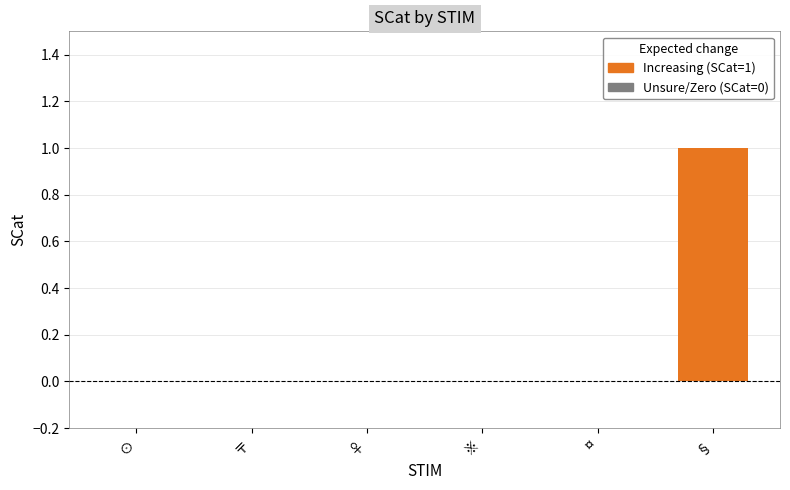

True or false: the data shows 1 at ♀.

False